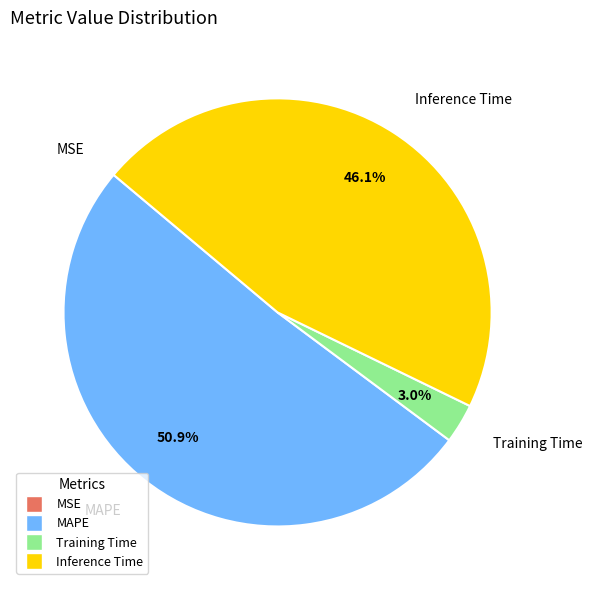

Does any single category account for the majority?

Yes